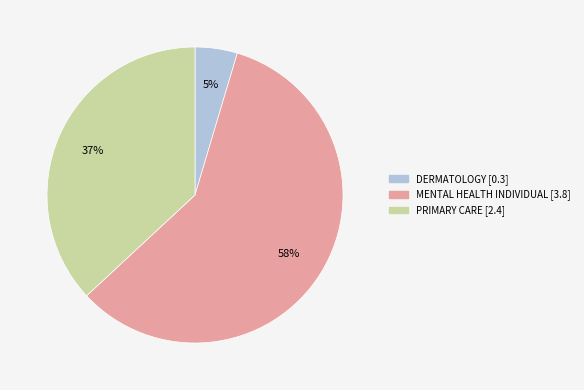

Which slice is the largest?

MENTAL HEALTH INDIVIDUAL